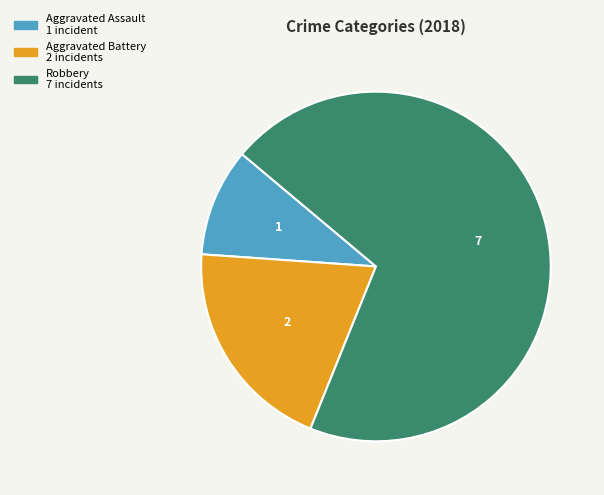

How many segments does this pie chart have?

3